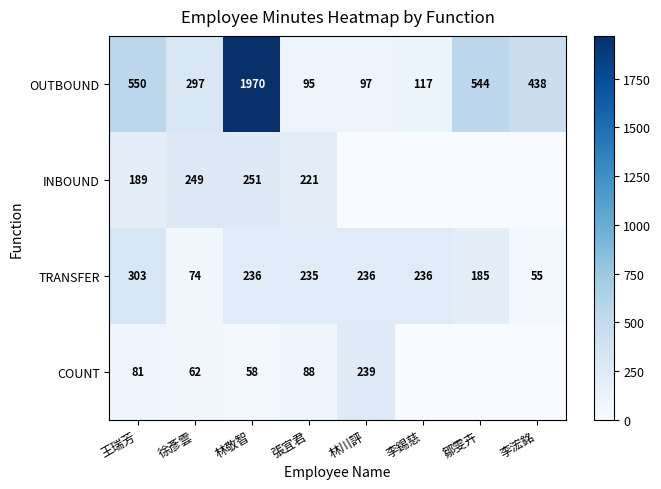

What is the sum of all COUNT values?

528